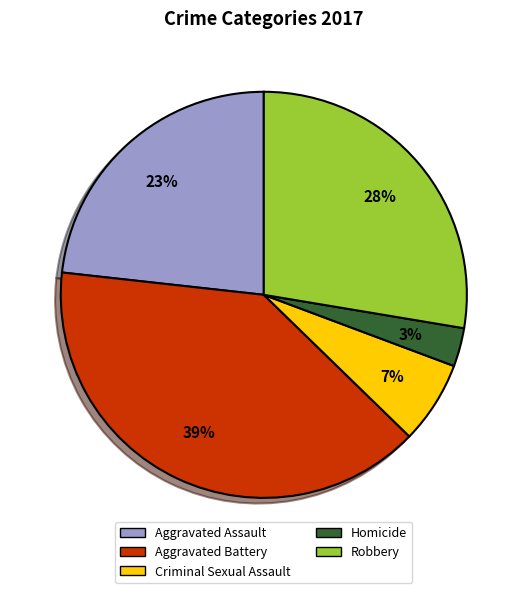

How many slices are in this pie chart?

5